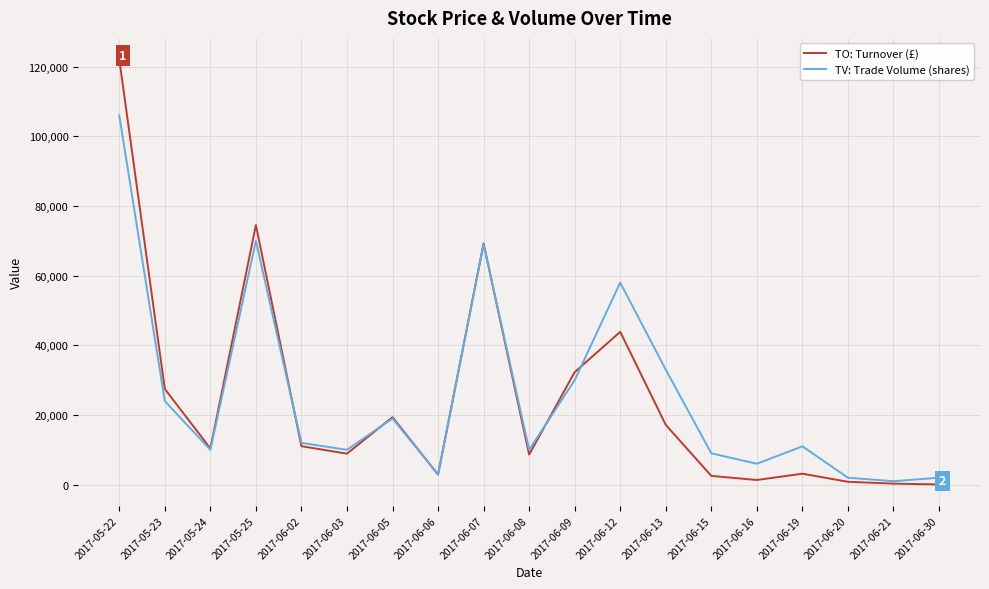

What is the greatest value displayed?

122140